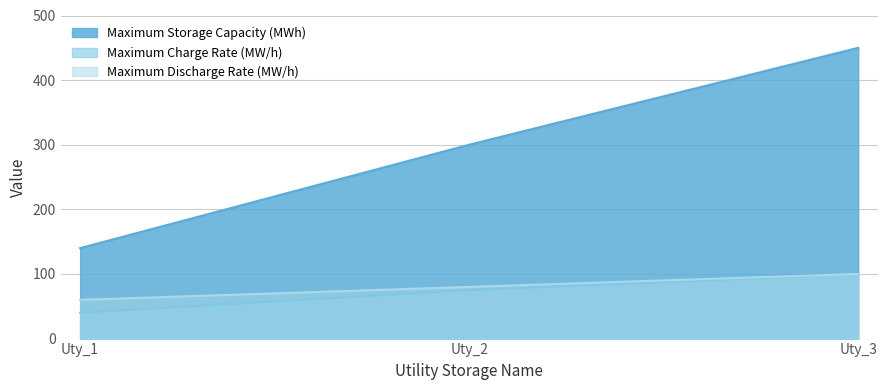

Read the Maximum Storage Capacity (MWh) value at Uty_2, to the nearest 10.

300